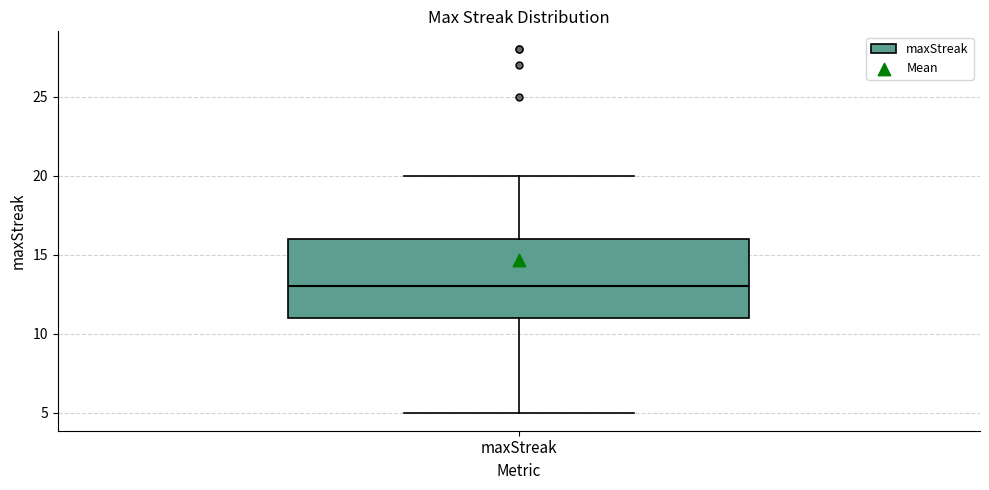

Transcribe this box plot: give where the median line is, the range the box spans, and where the two whiskers end, as read against the y-axis. The values are not printed on the chart, so give them approximately, as read against the axis.

median 13, box 11 to 16, whiskers 5 to 20